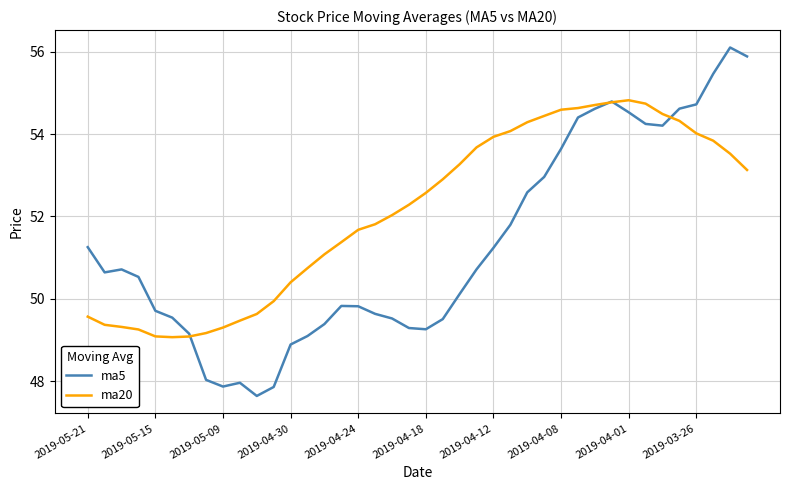

Does the chart display data point markers on the line(s)?

No